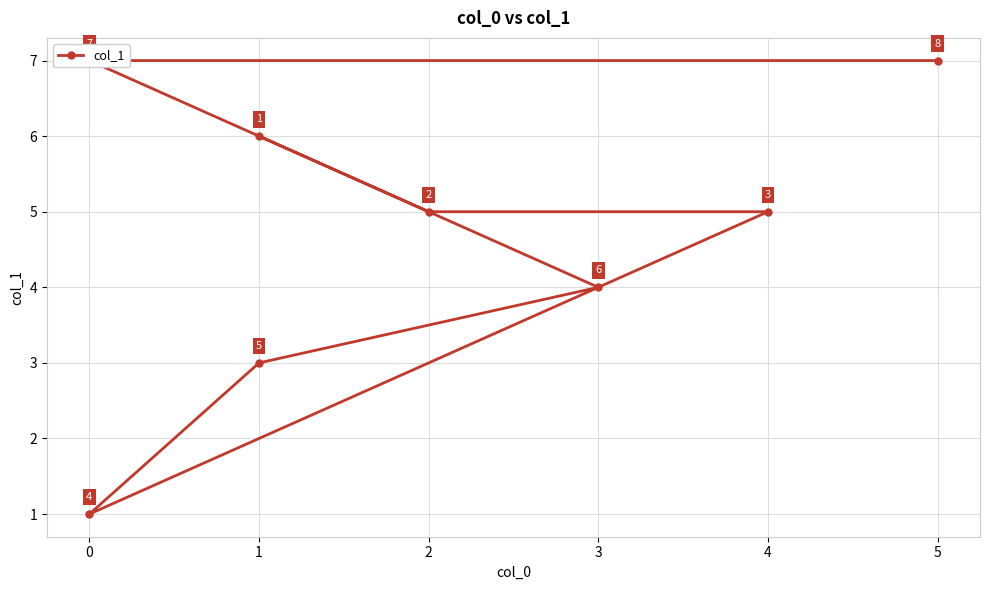

What is the minimum value shown in the chart?

1